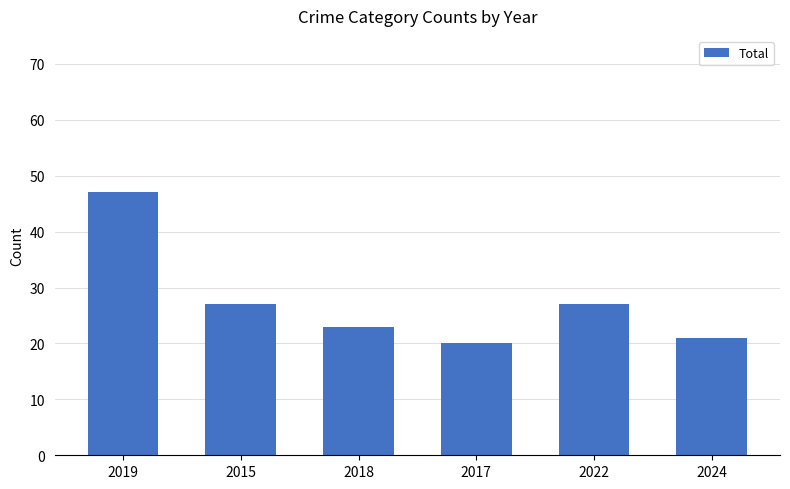

What is the difference between the maximum and second lowest values?

26